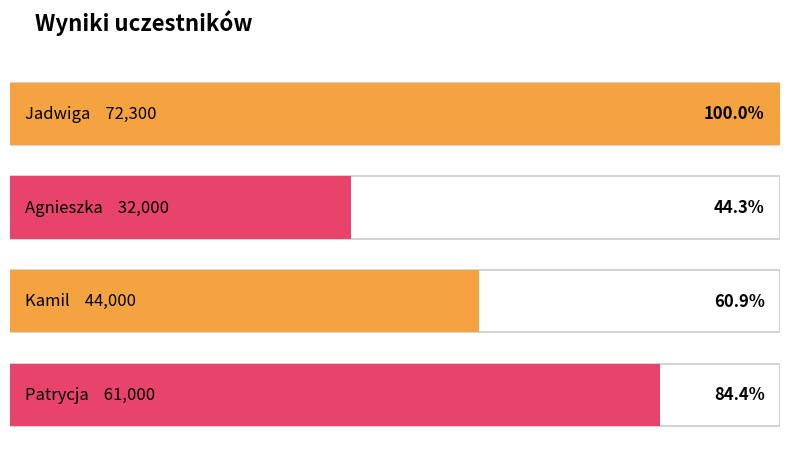

What is the label of the 1st bar from the left?

Jadwiga